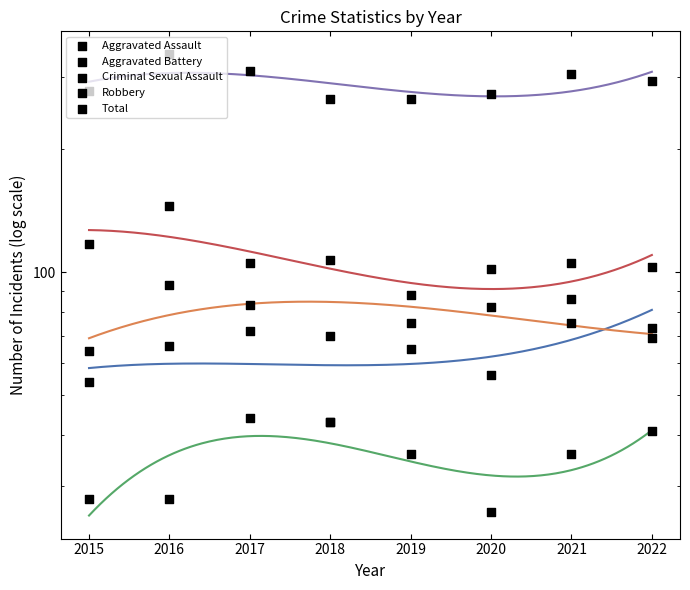

Is the value of Aggravated Assault at 2016 greater than the value of Aggravated Battery at 2021?

No